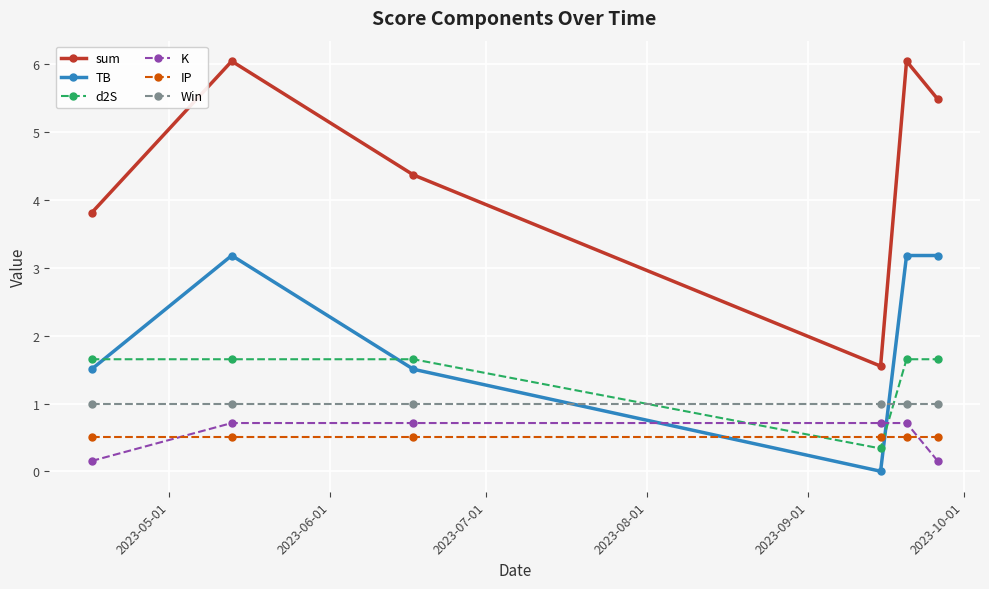

Is this an area chart (filled region under the line)?

No